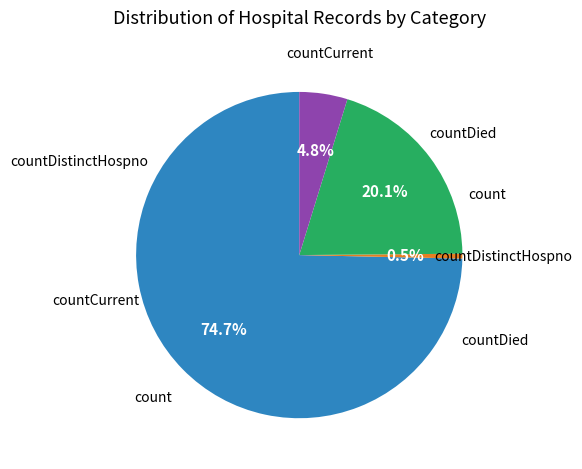

Is there a majority slice in this chart?

Yes